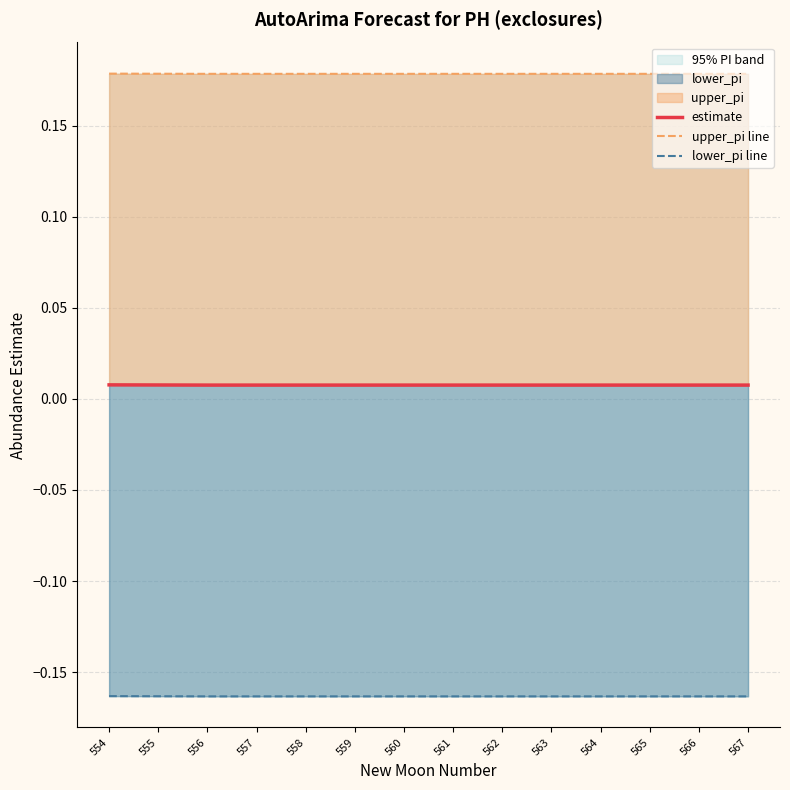

At which category is the sum across all series the highest?

554